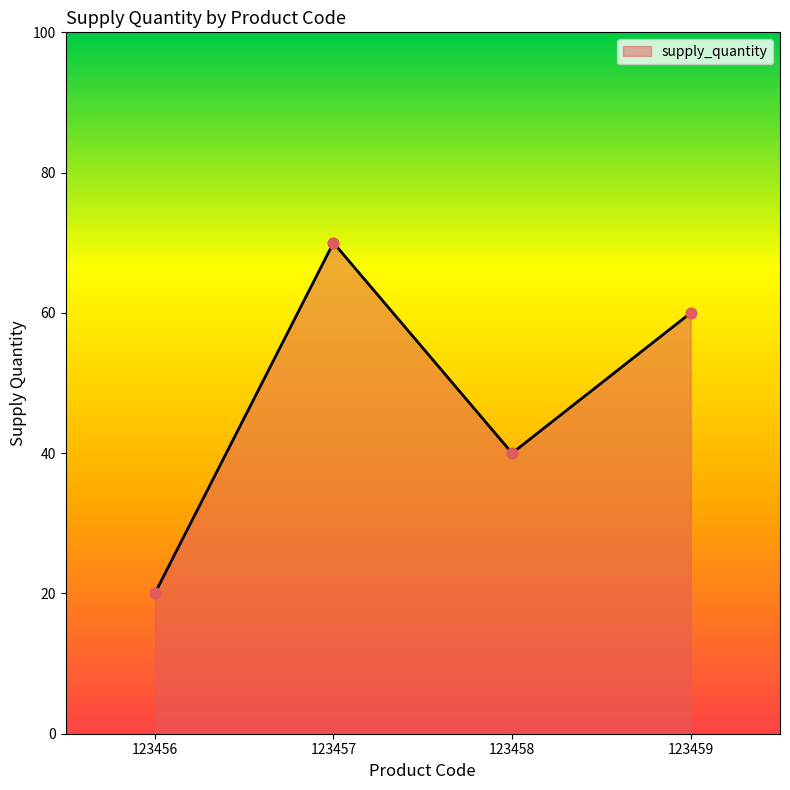

Approximately how many times larger is the value at 123459 compared to 123456?

3.0